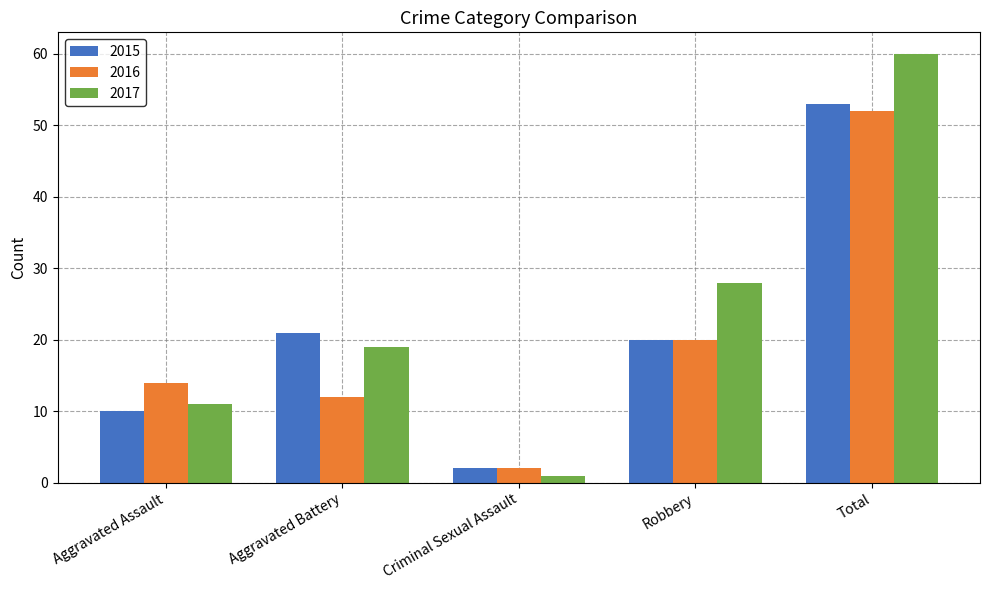

What value does the 2015 series have at Aggravated Assault?

10